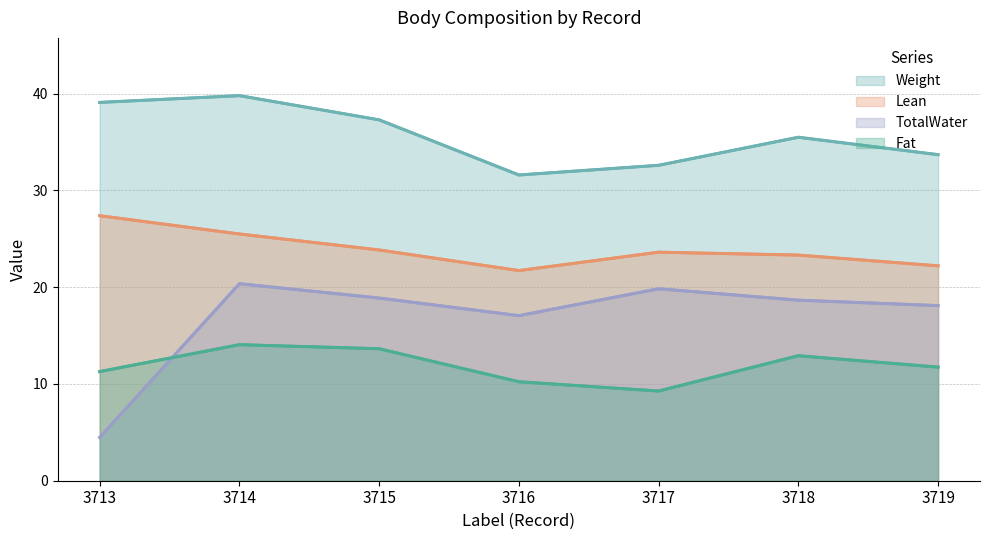

List the series in order of their overall mean, lowest first.

Fat, TotalWater, Lean, Weight